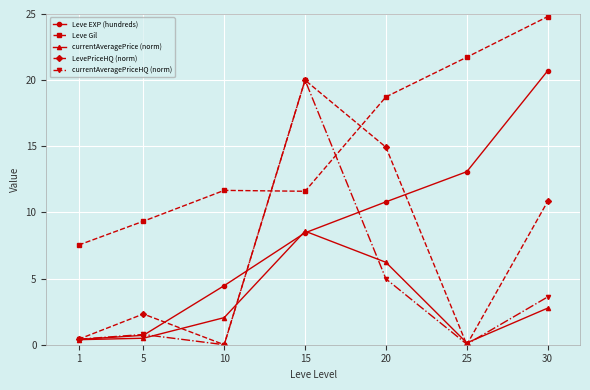

True or false: Leve EXP (hundreds) has more than 2 points higher than both neighbors.

False